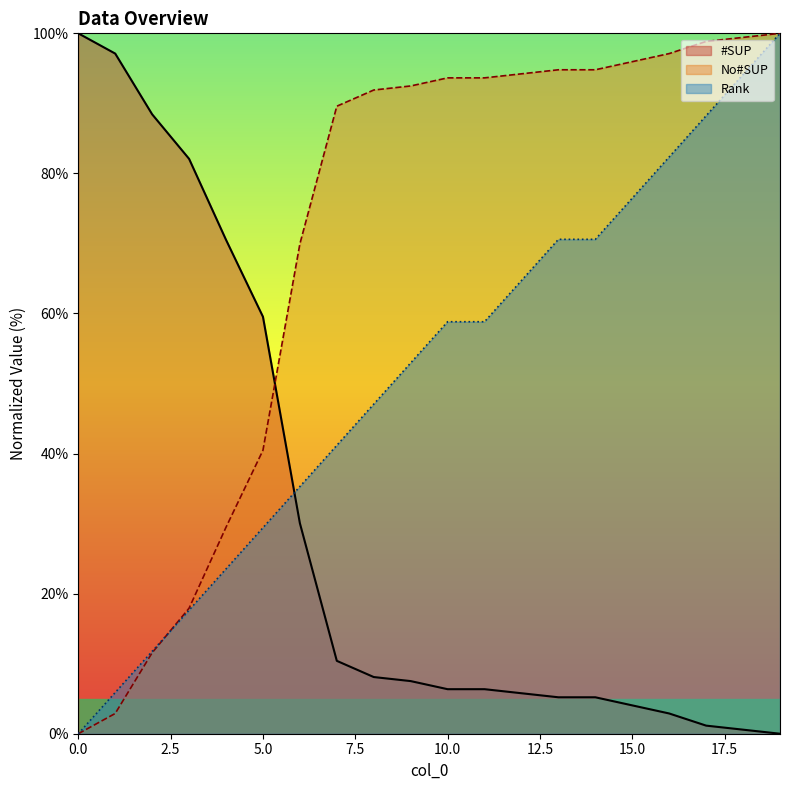

Which series has the widest spread of values?

#SUP